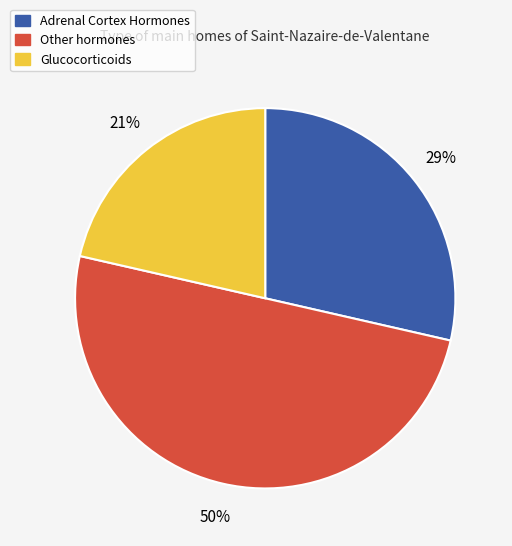

How many segments does this pie chart have?

3